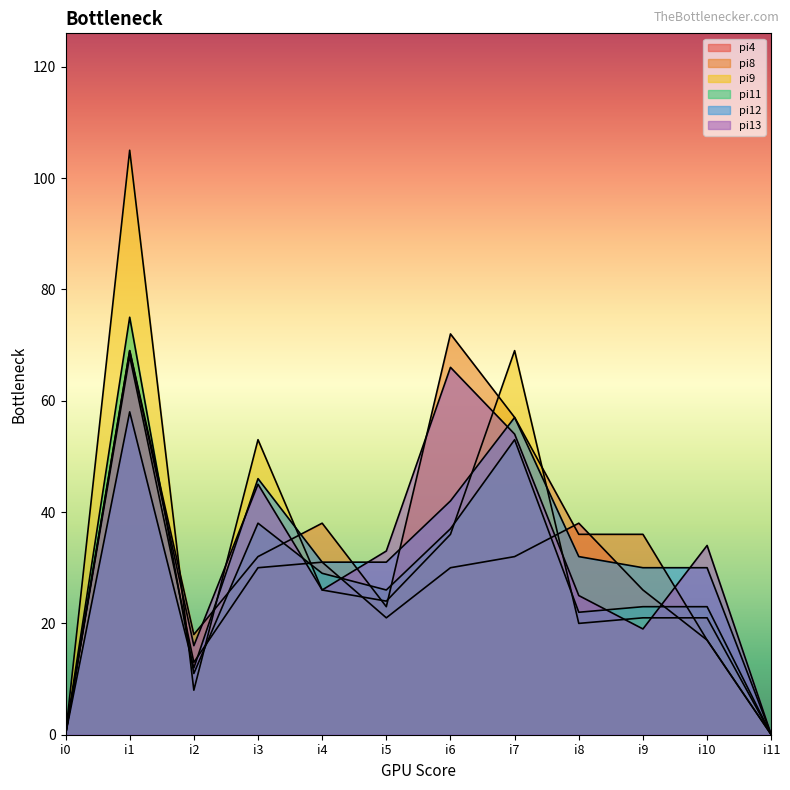

Between i2 and i10, which series saw the biggest shift?

pi12